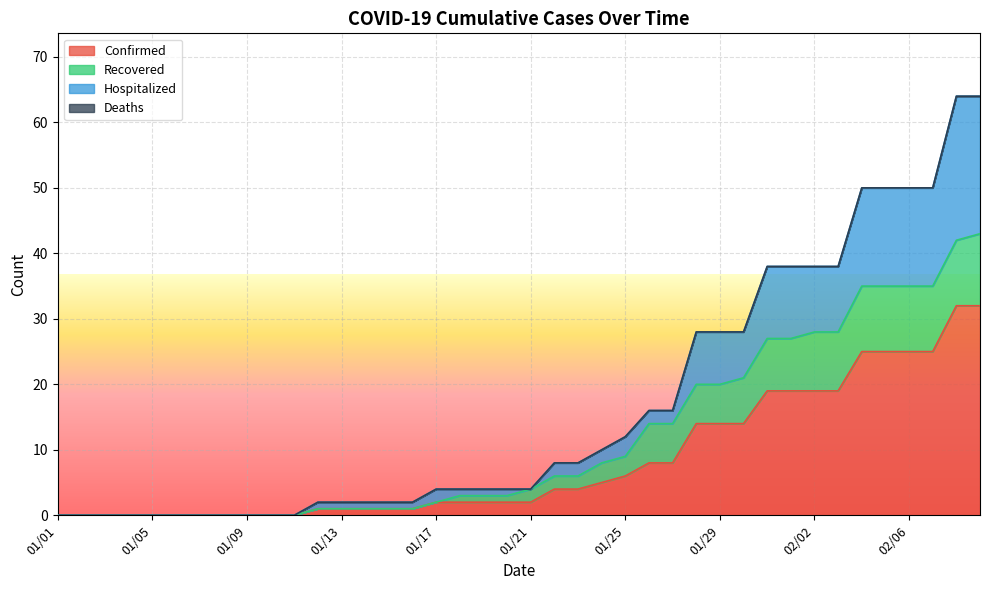

Which series changed the most between 01/06 and 01/15?

Hospitalized